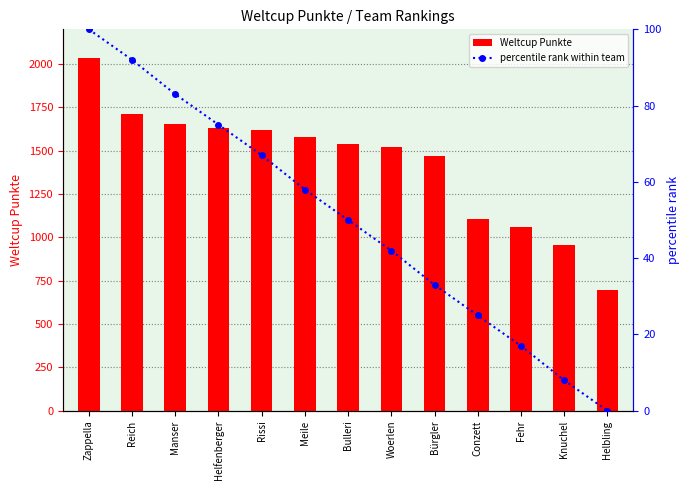

What is the maximum value for percentile rank within team?

100